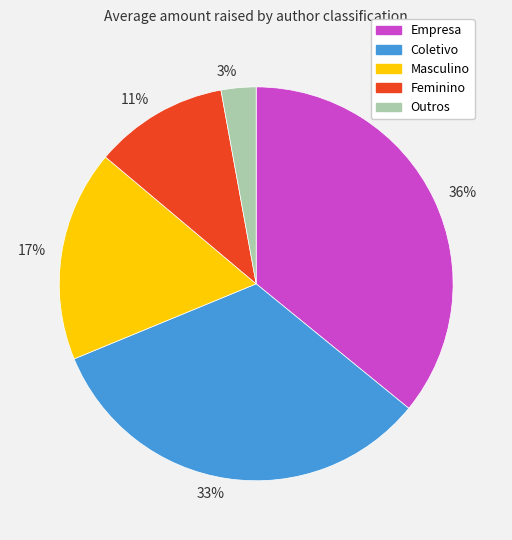

Is the sum of 17% and 11% greater than half?

No